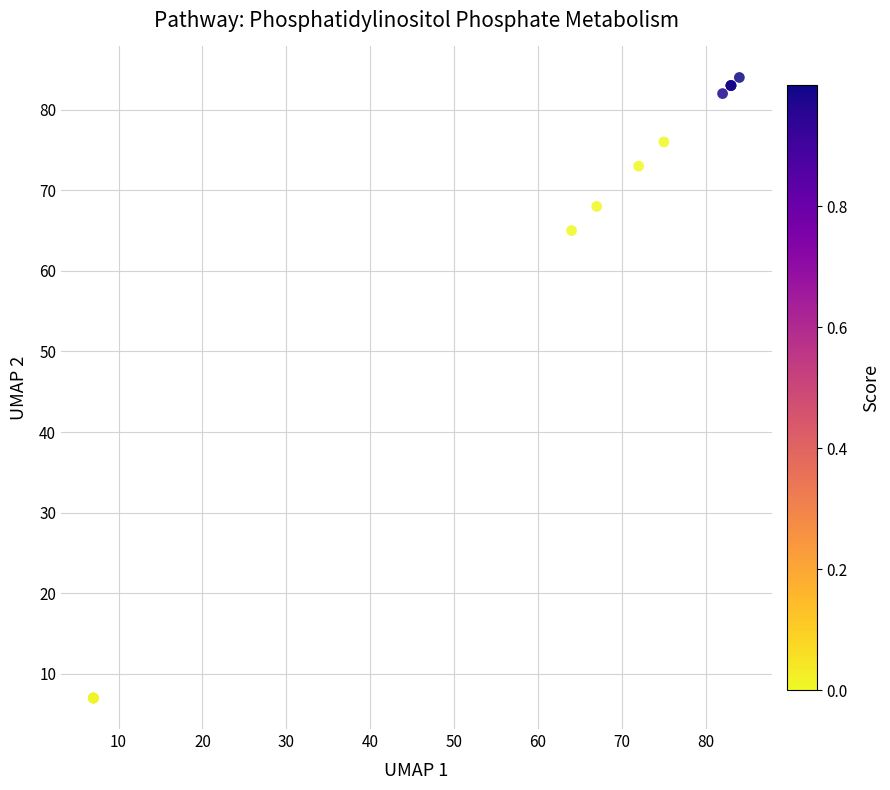

What Y value in the scatter plot is closest to 45?

65